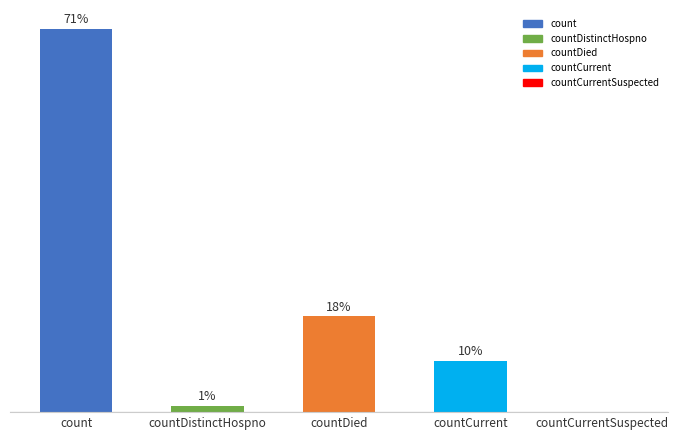

What is the label of the 2nd bar from the left?

countDistinctHospno